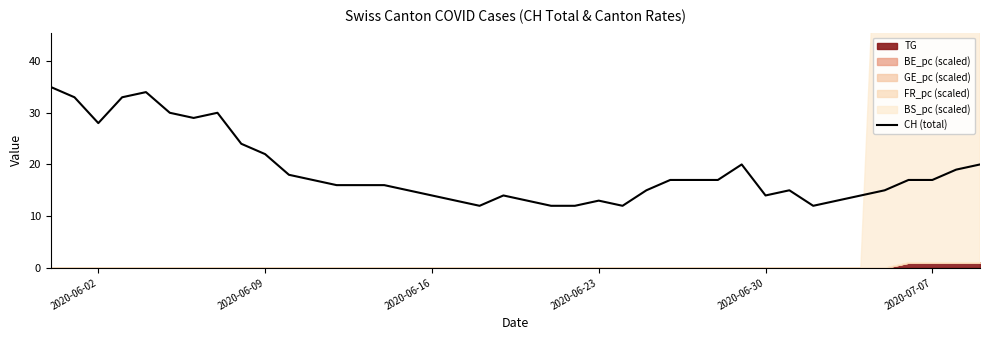

True or false: CH (total) has a value of 9 at 2020-06-30.

False